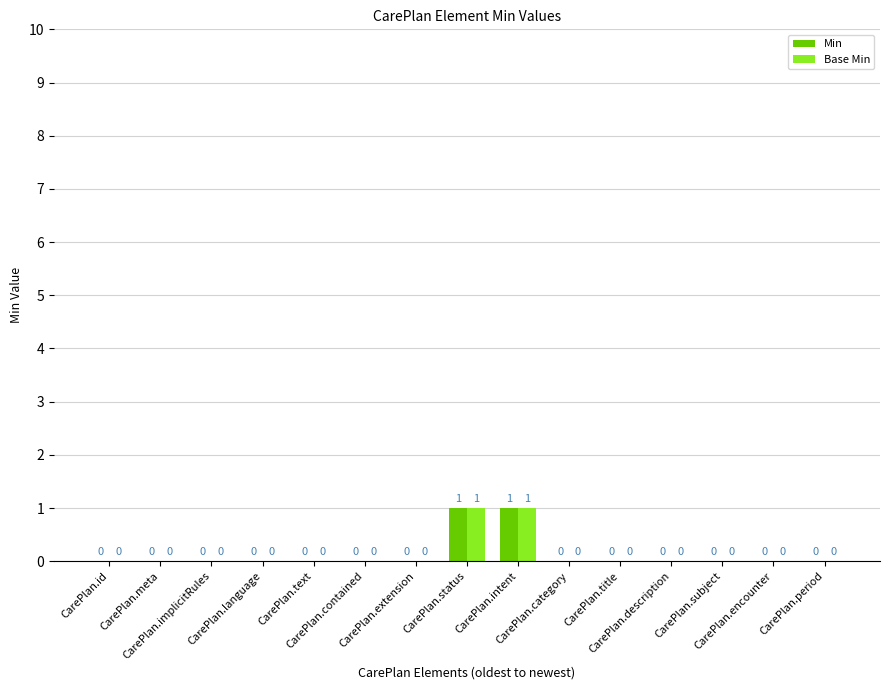

What is the sum of all Base Min values?

2